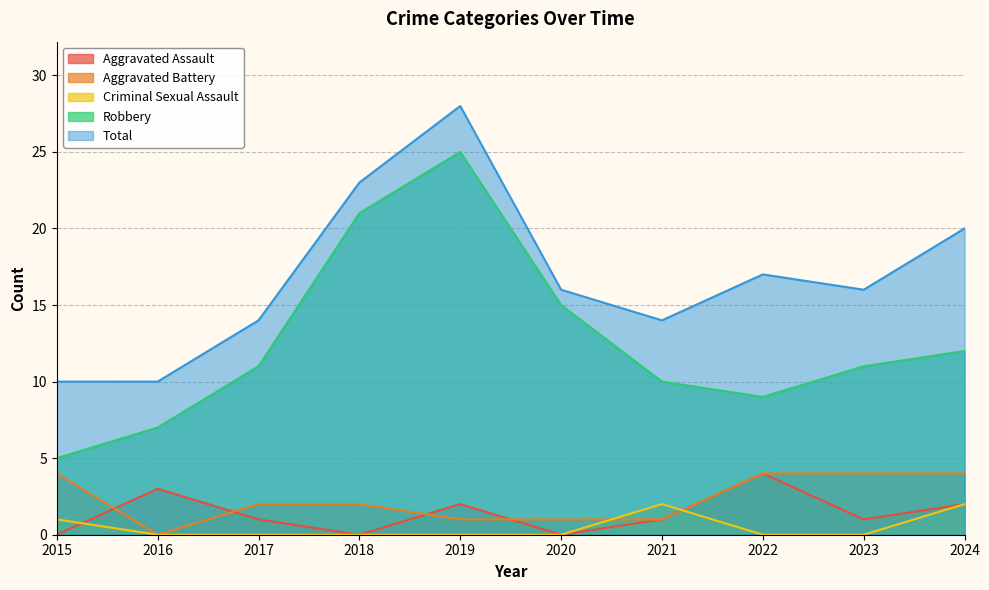

True or false: Total has a value of 4 at 2015.

False